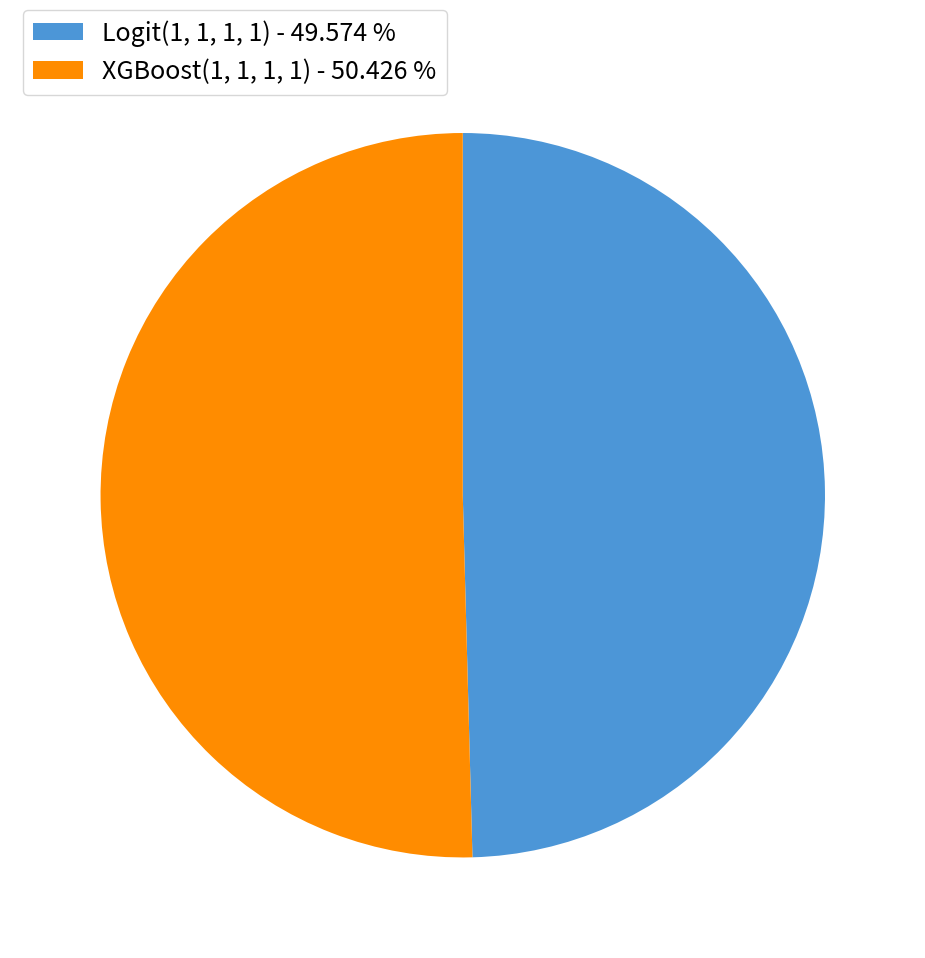

Rank the categories by value from lowest to highest.

Logit(1, 1, 1, 1), XGBoost(1, 1, 1, 1)